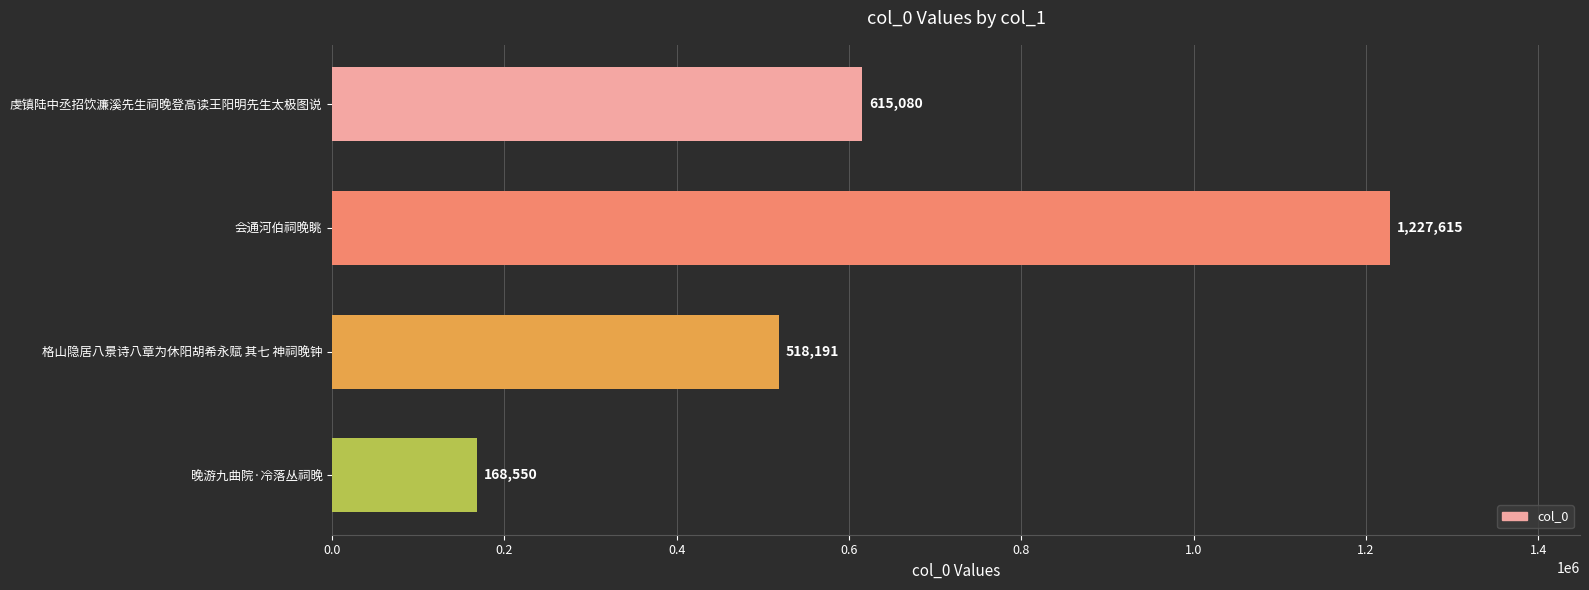

Is it true that the value at 格山隐居八景诗八章为休阳胡希永赋 其七 神祠晚钟 is 830586?

False